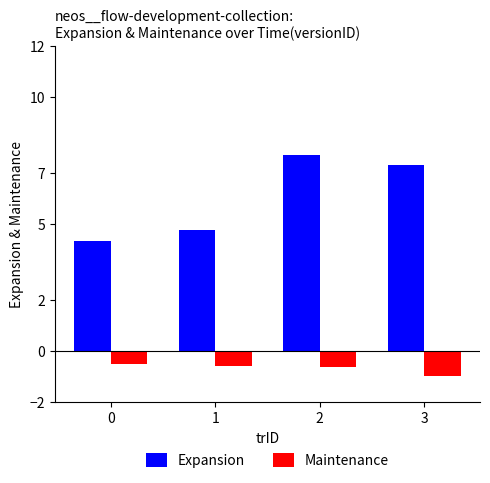

Does the chart contain any negative values?

Yes